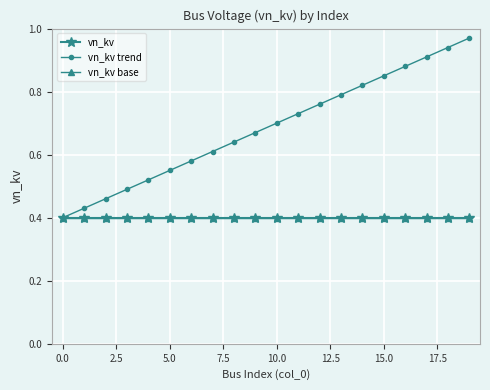

At how many categories does at least one series exceed 0?

20